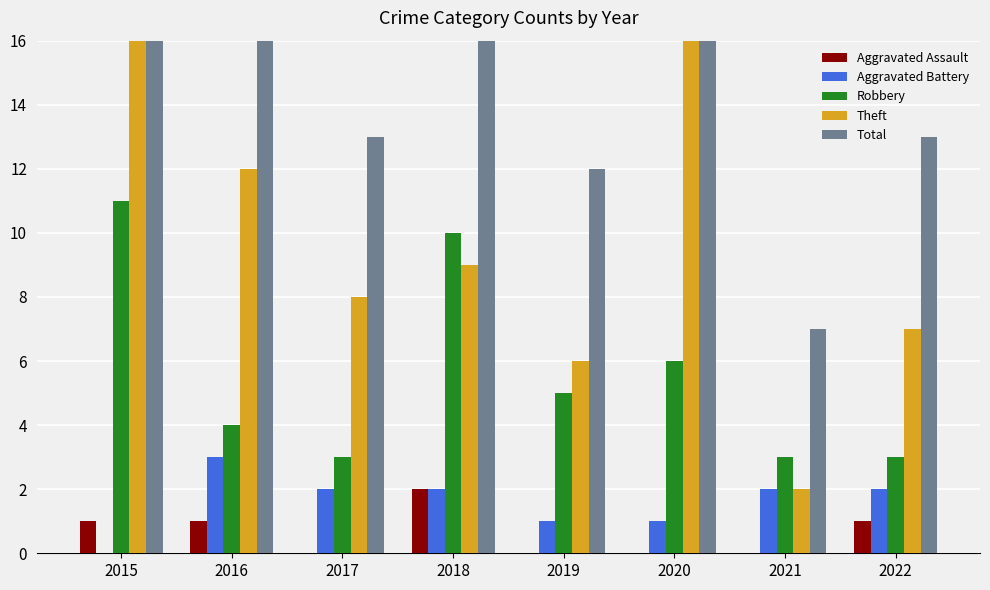

The Robbery series shows 5 at 2019. True or false?

True